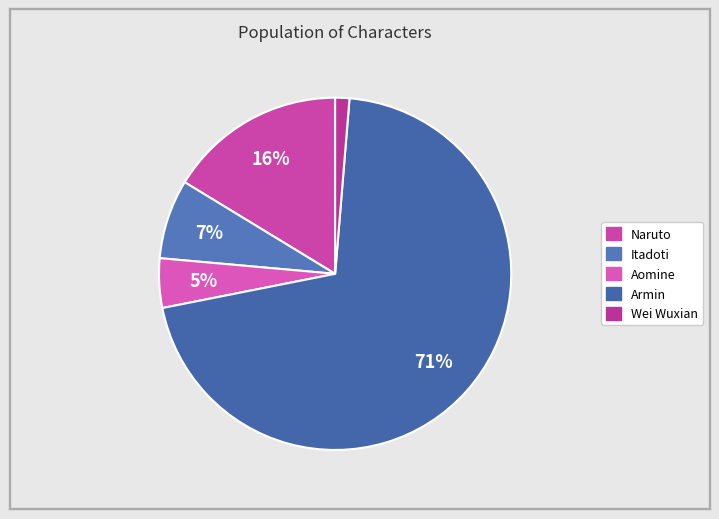

Count the number of slices in the pie.

5